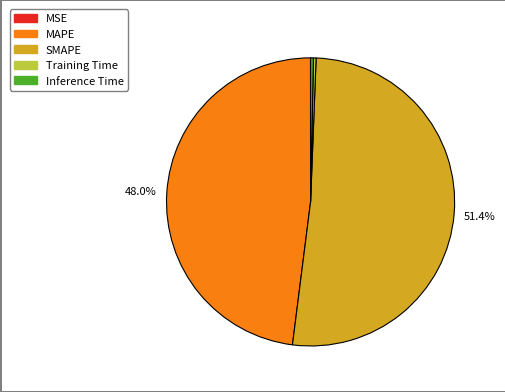

Is it true that Inference Time is 0% of the pie?

True